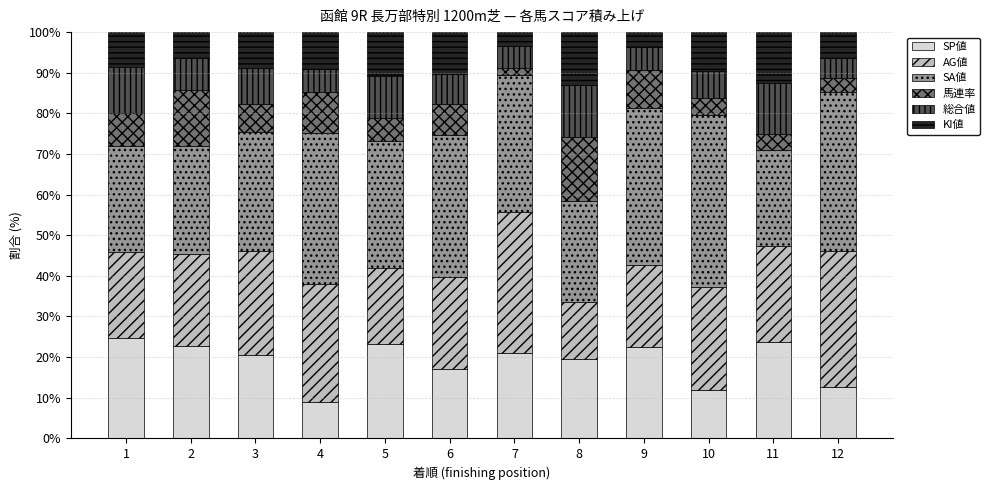

What is the minimum value for SP値?

9.0